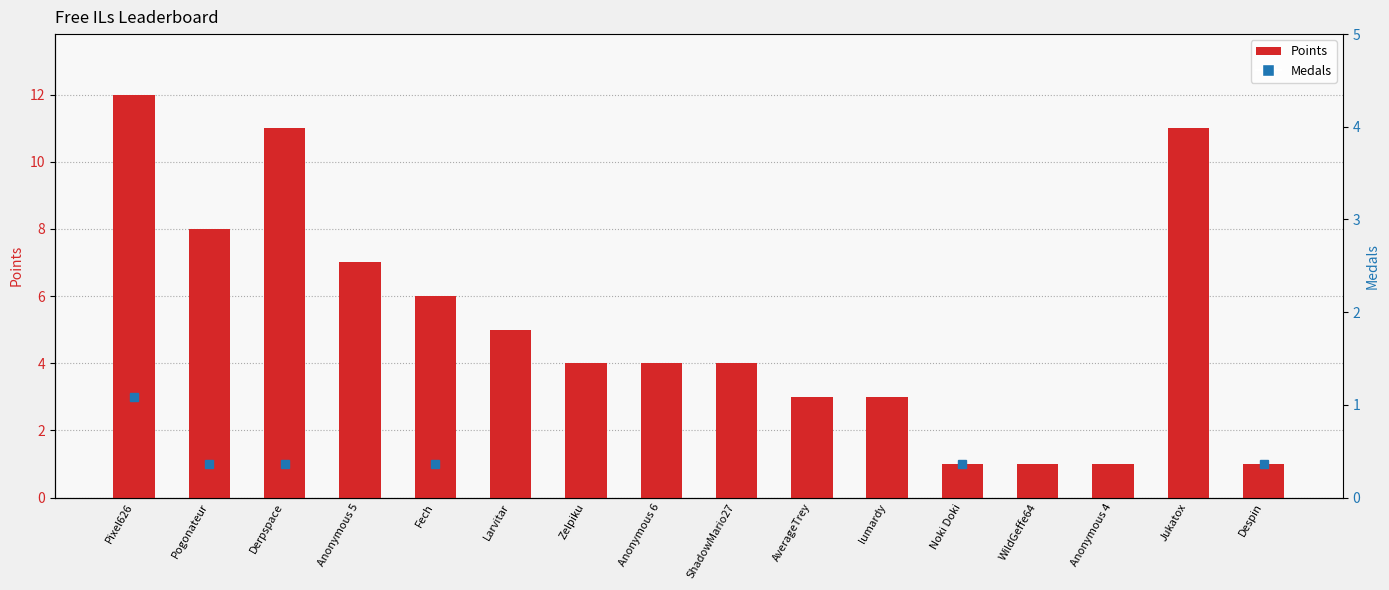

What is the maximum value shown in the chart?

12